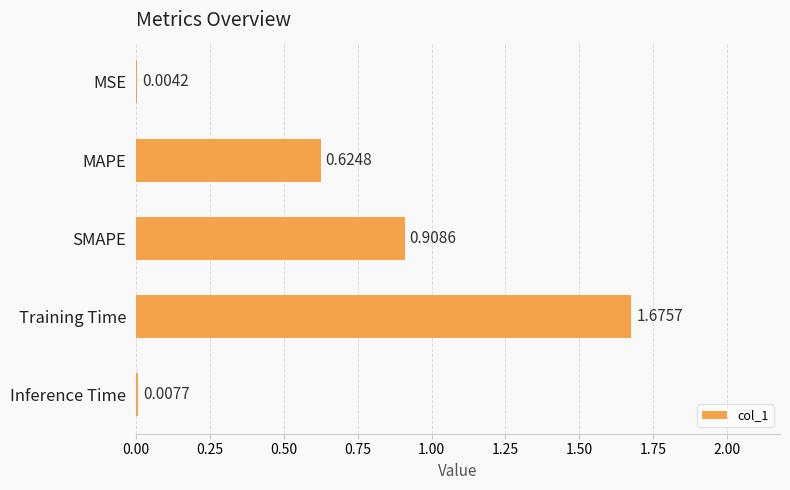

What is the change in value from MSE to Training Time?

+1.7